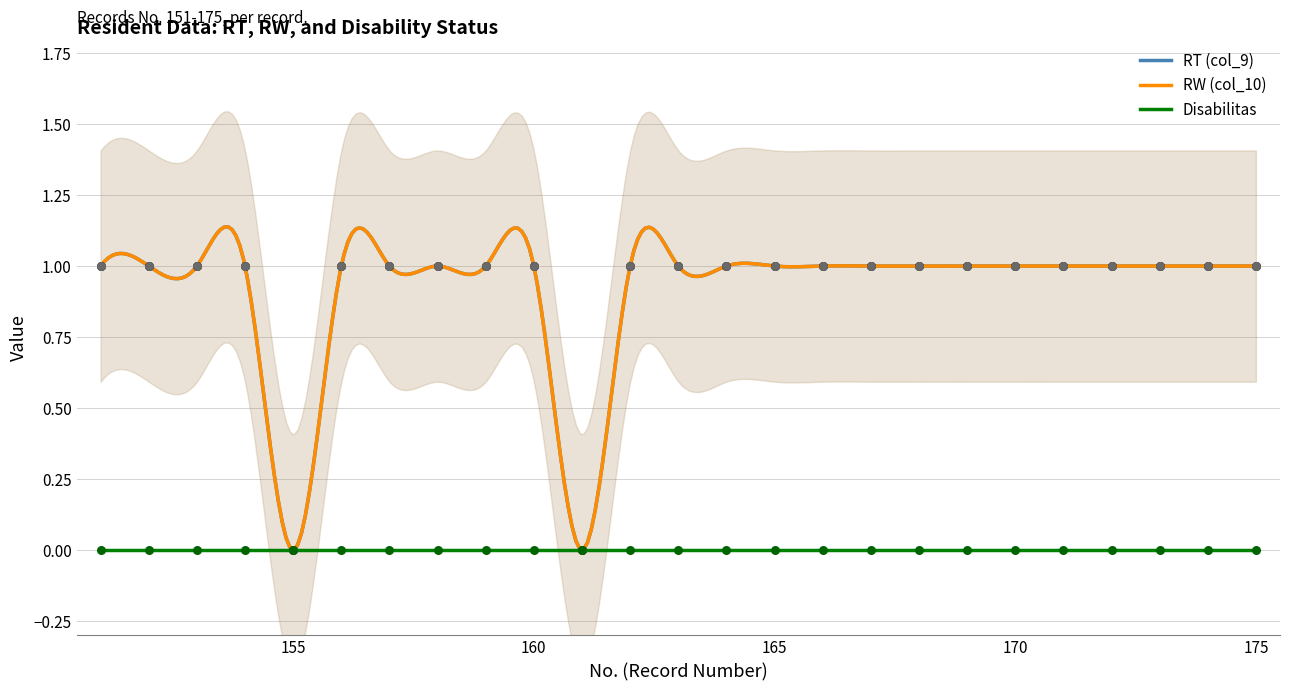

Which series has the largest Y range (max minus min)?

RT (col_9)